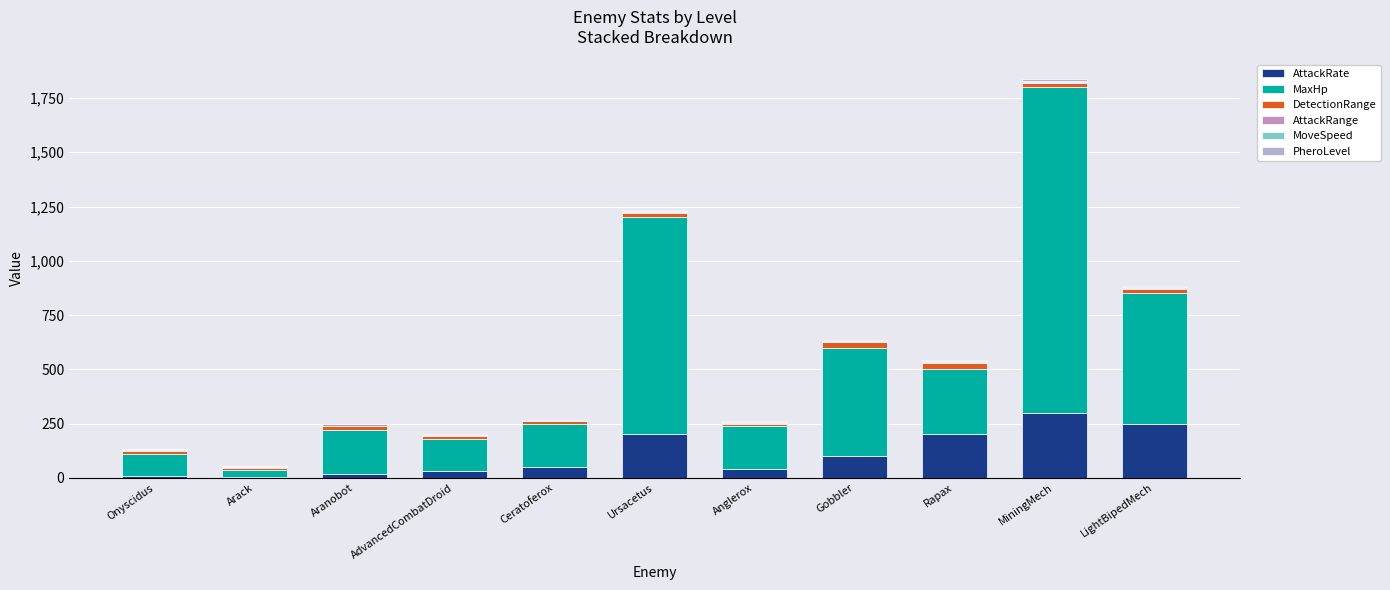

At which category is the sum across all series the highest?

MiningMech